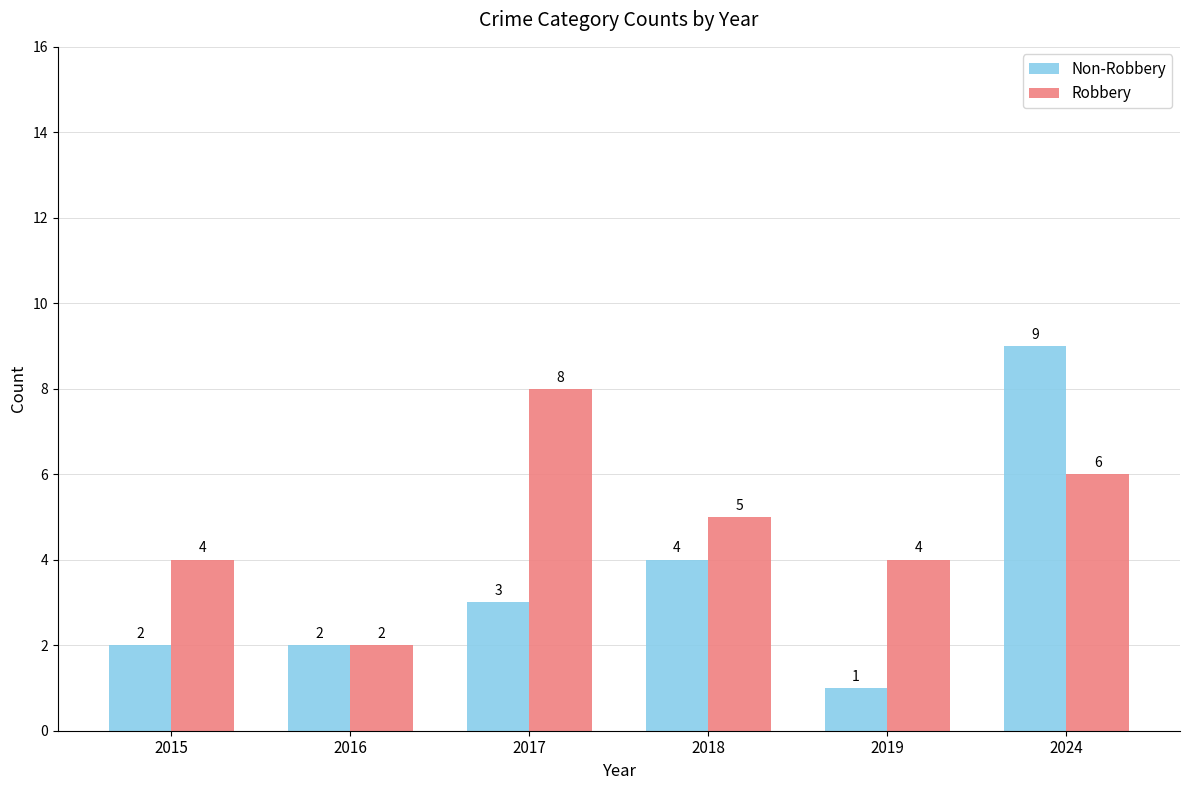

How many data points in Non-Robbery are less than 3?

3